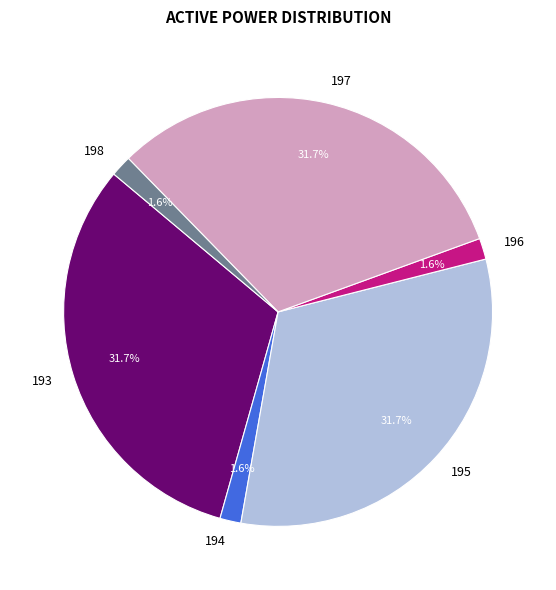

To the nearest percent, what is the average slice percentage?

17%